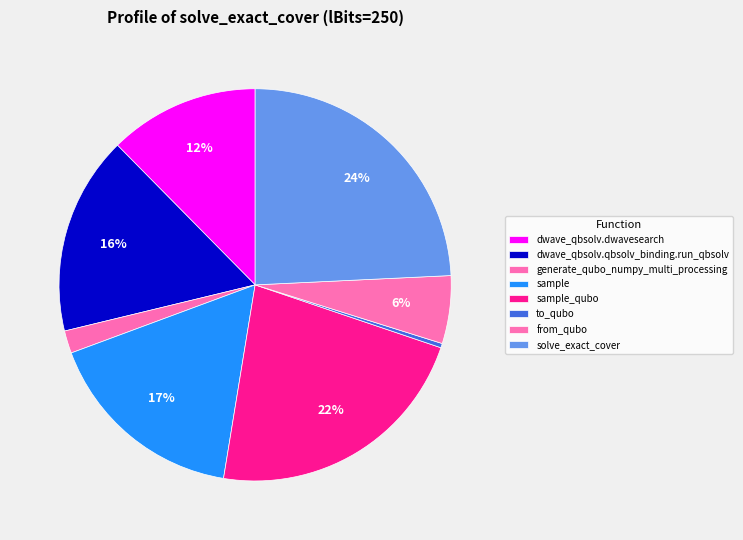

Is dwave_qbsolv.dwavesearch the majority of the pie?

No